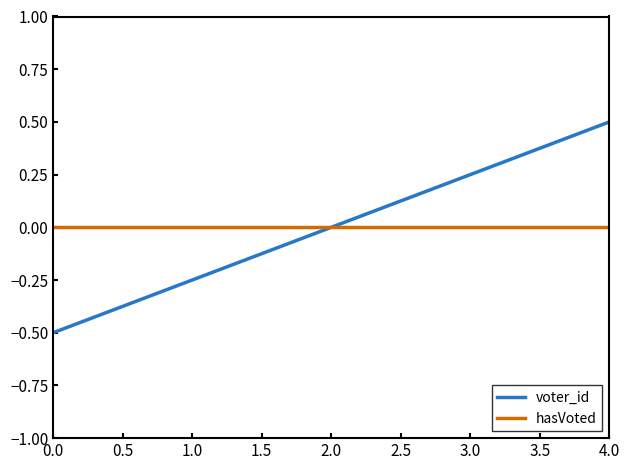

List the series in order of their peak value, lowest first.

hasVoted, voter_id